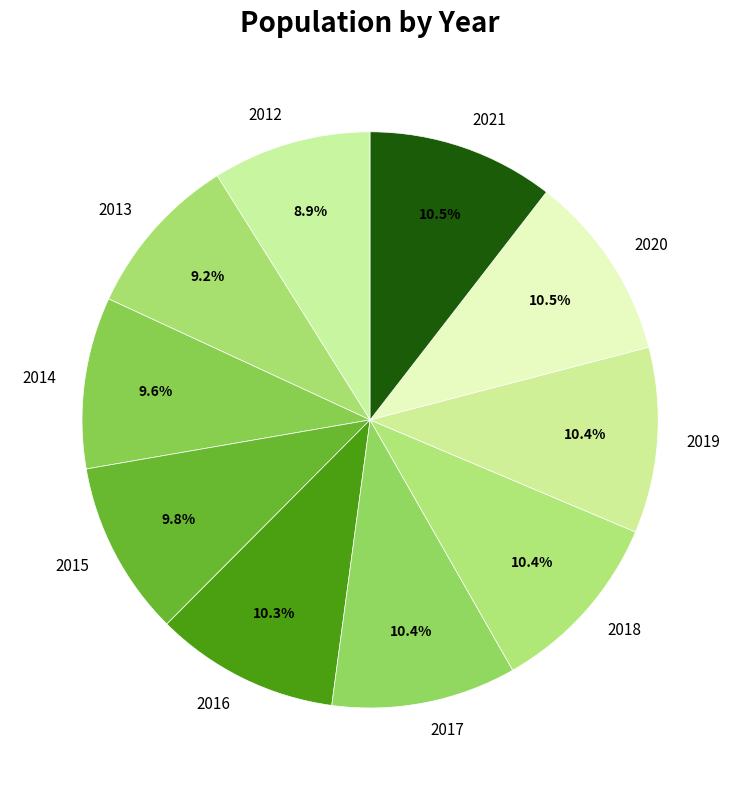

Does 2015 account for over 50% of the chart?

No